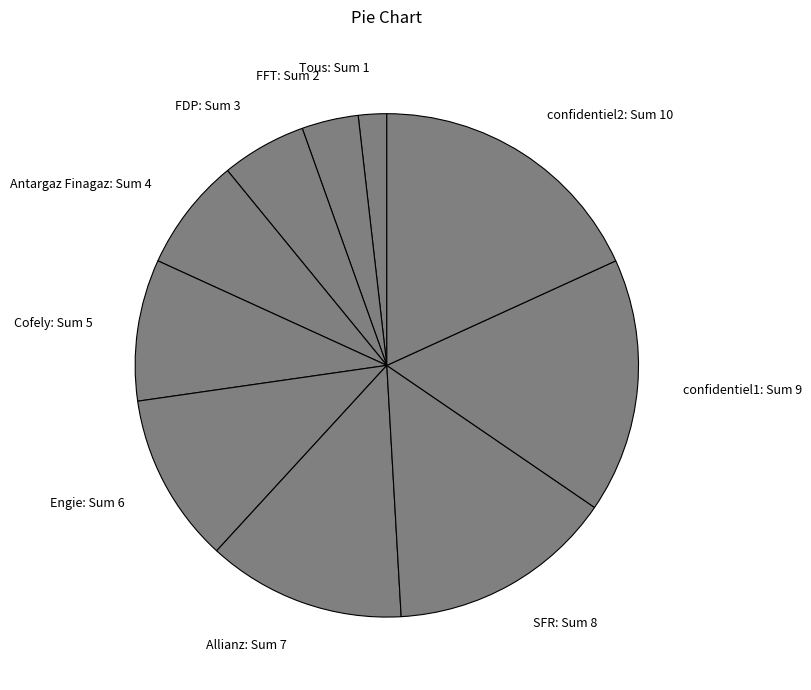

True or false: confidentiel1 accounts for 8% of the total.

False